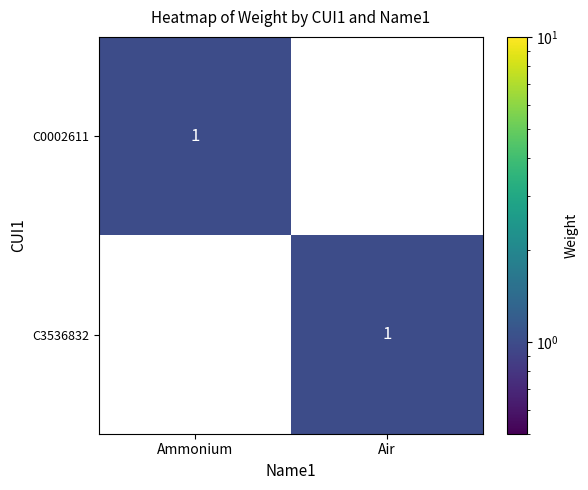

At which label is C0002611 closest to 0?

Air